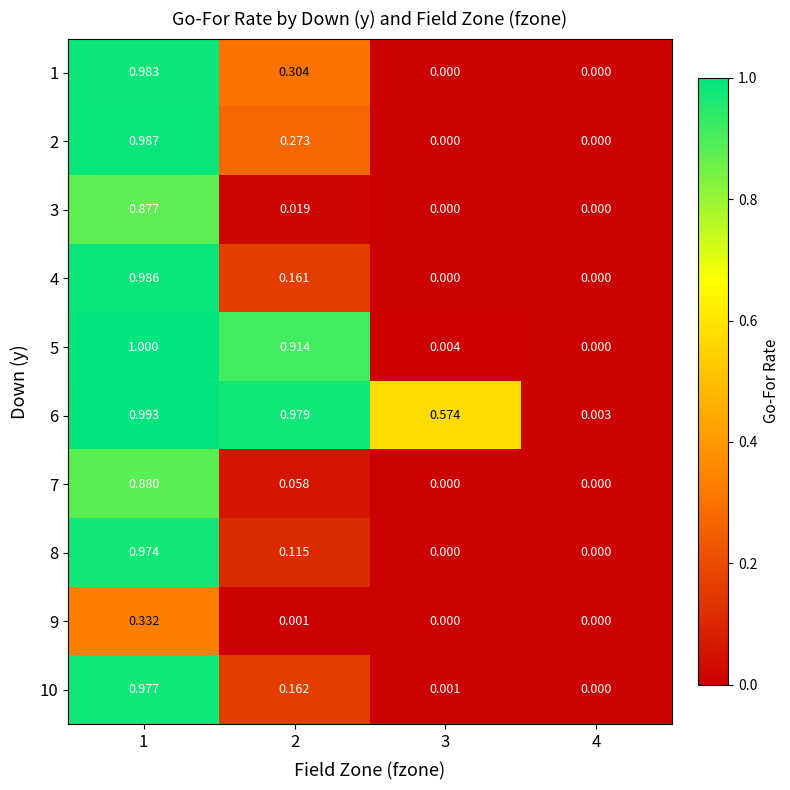

Is the value of 2 at 1 greater than the value of 6 at 1?

No